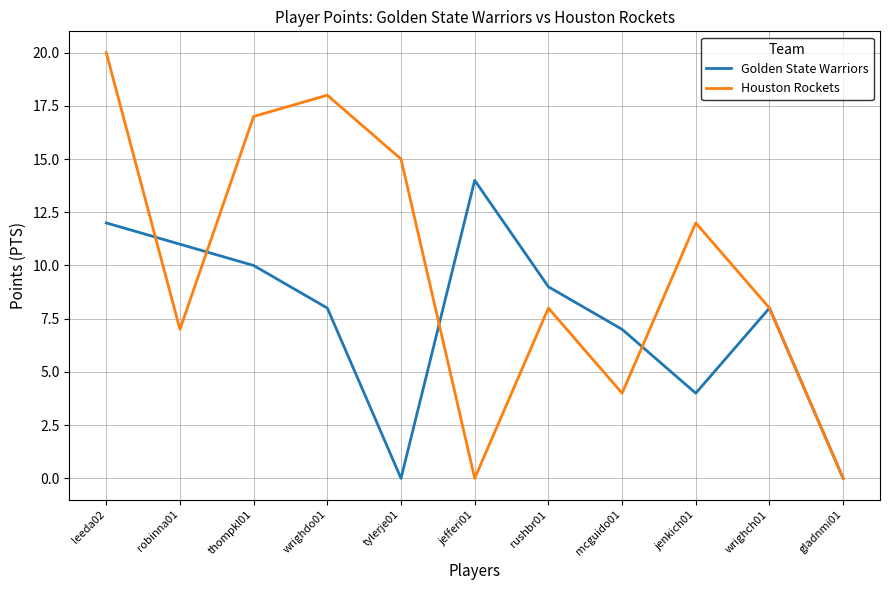

What is the difference between the second highest and minimum values in the Houston Rockets series?

18